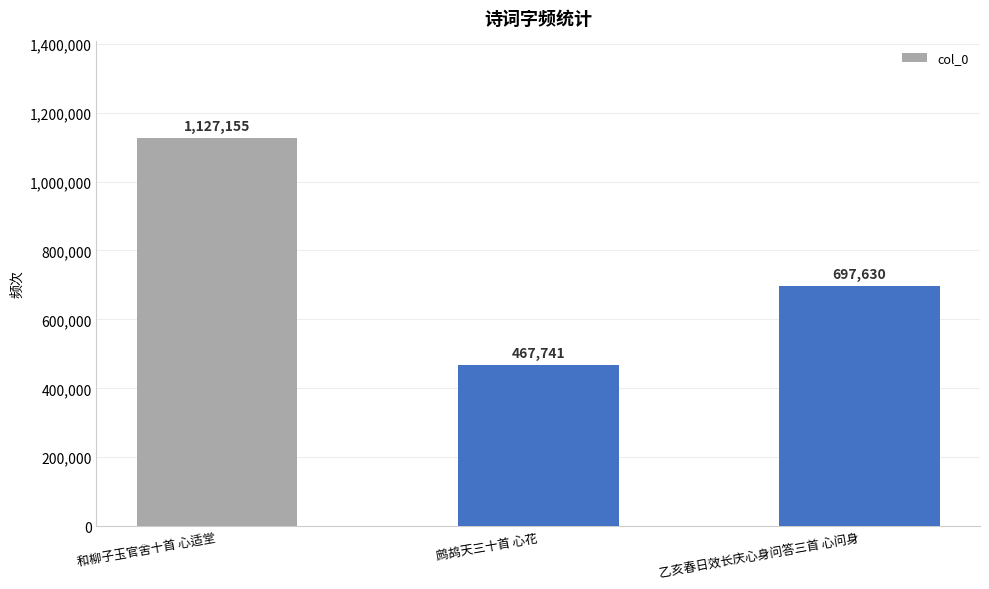

What is the change in value from 和柳子玉官舍十首 心适堂 to 鹧鸪天三十首 心花?

-659414